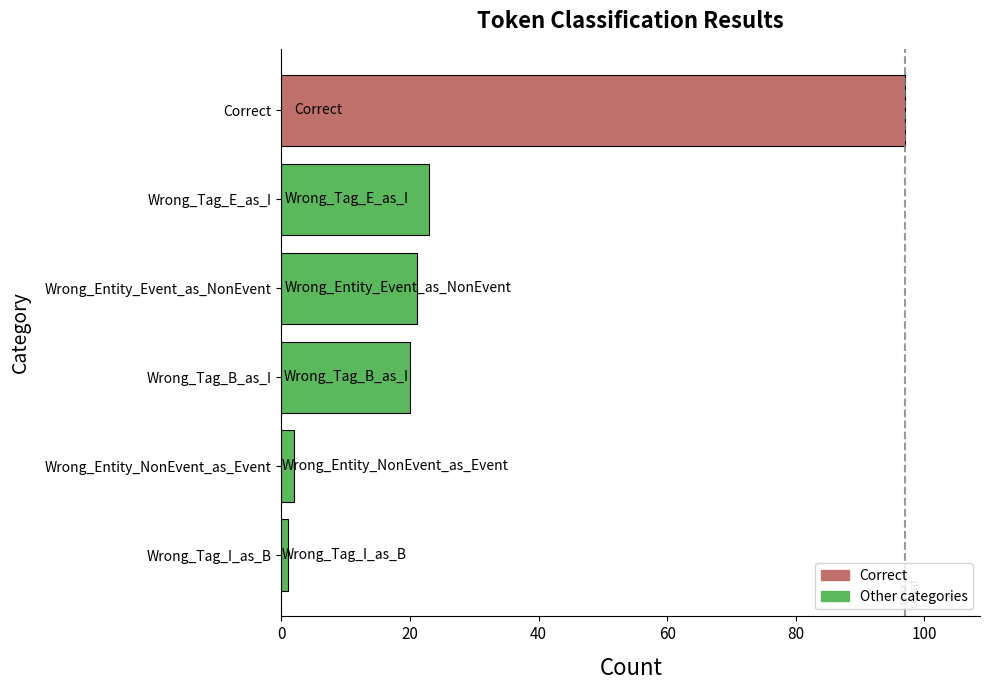

What is the difference between the second highest and minimum values?

22